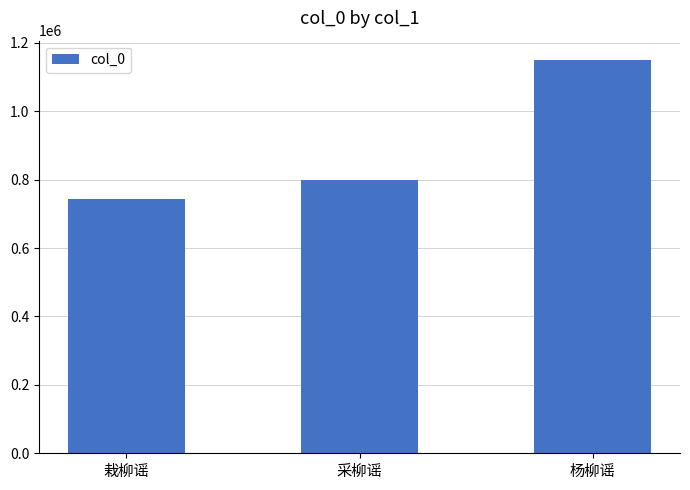

How many values are below 800057?

1